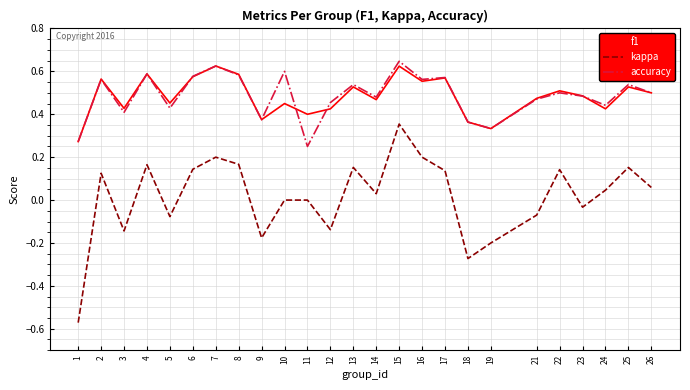

At which category is the sum across all series the highest?

15